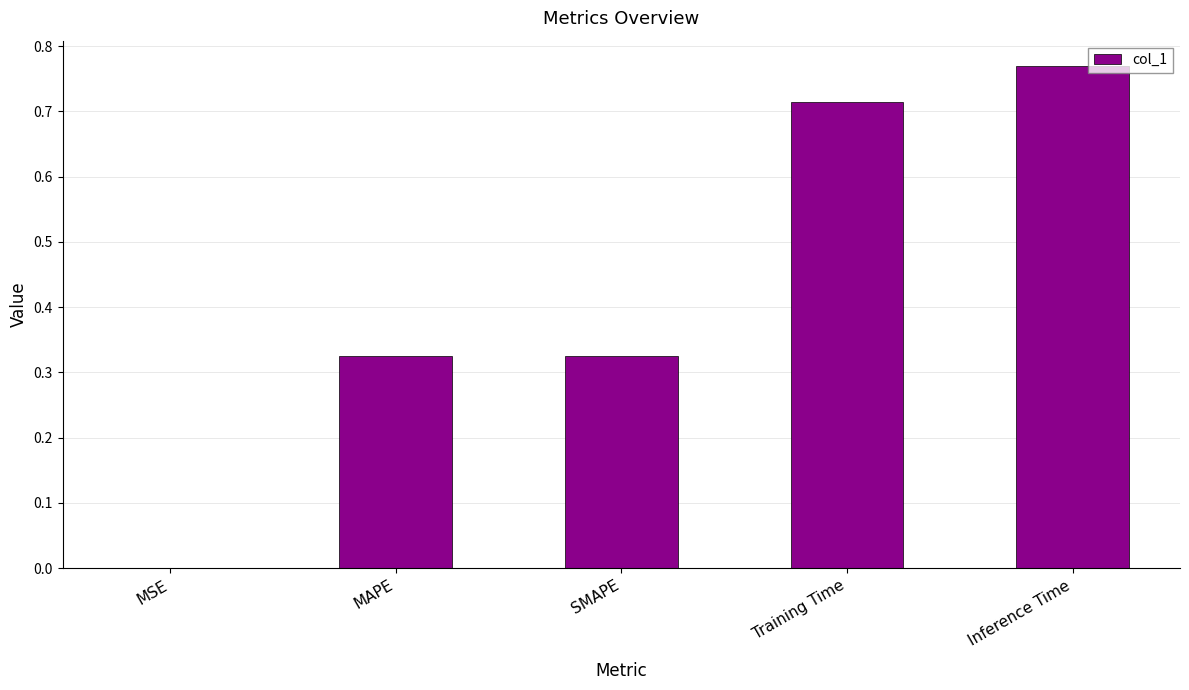

The value at Training Time is 0.2. True or false?

False